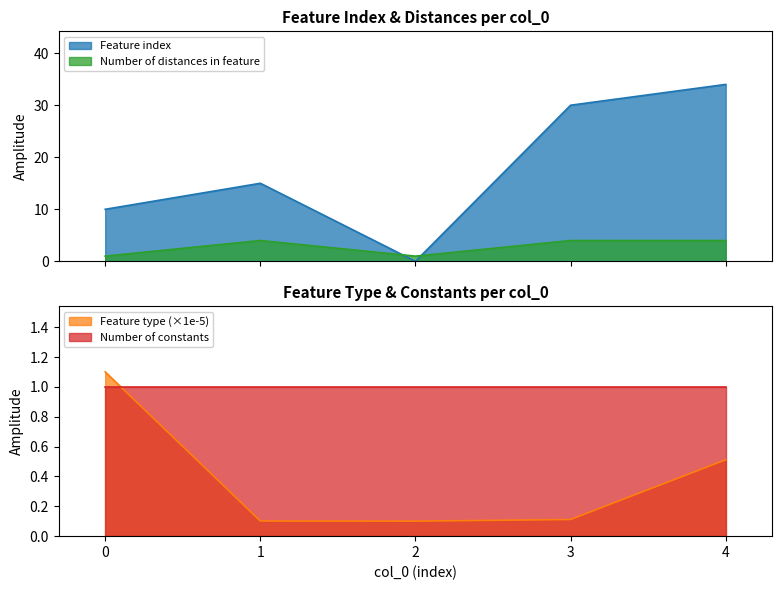

Which series changed the most between 3 and 4?

Feature index